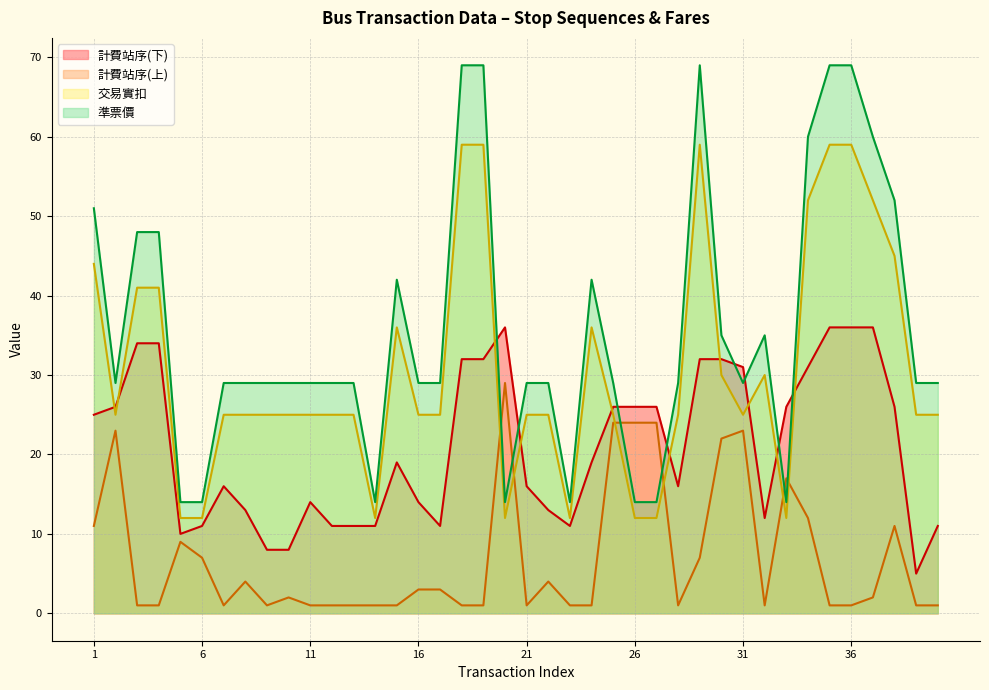

What is the total value across all series at 26?

76